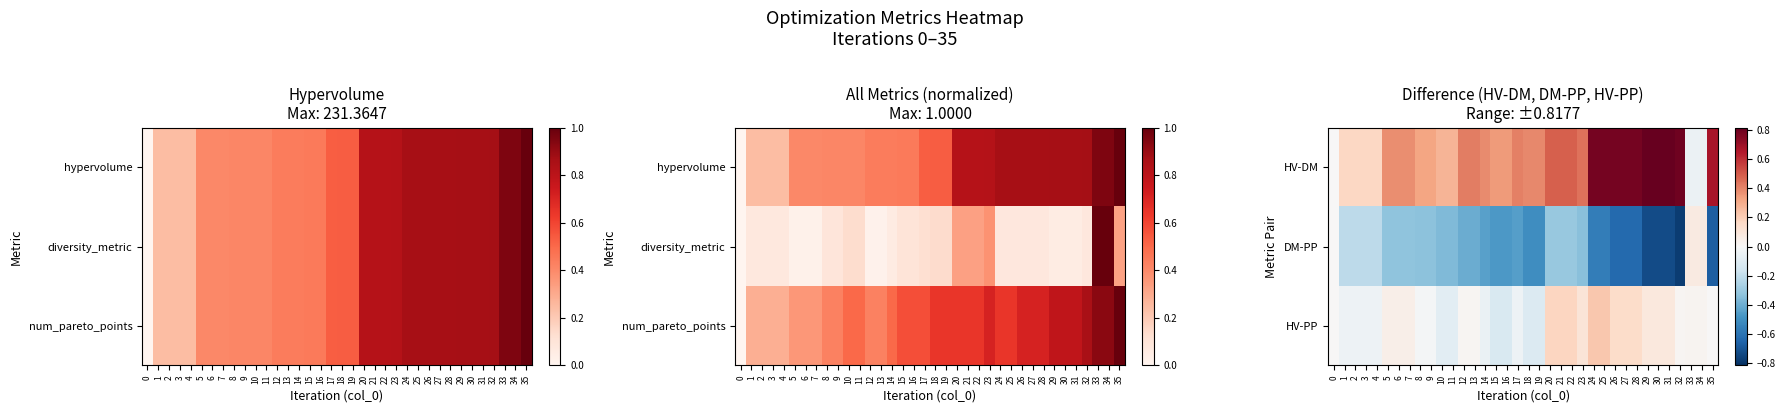

At how many categories does at least one series exceed 0?

35